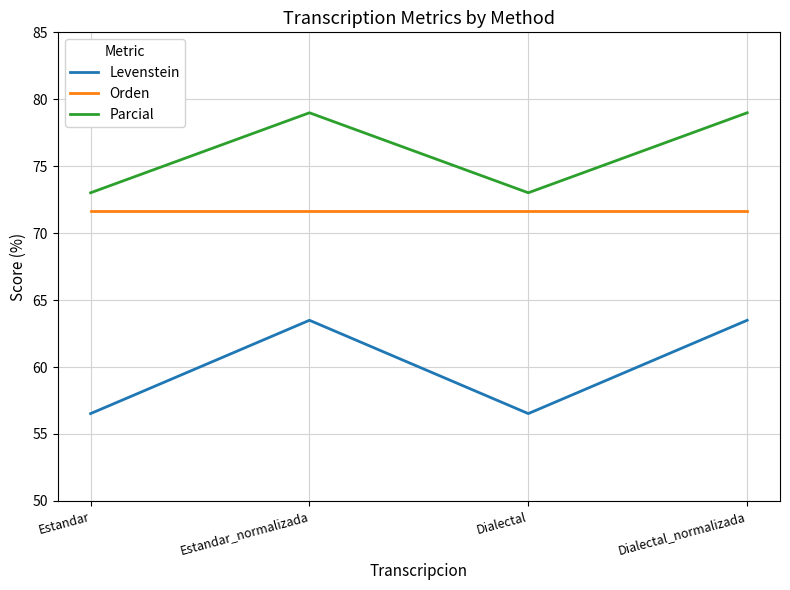

List the series in order of their peak value, highest first.

Parcial, Orden, Levenstein